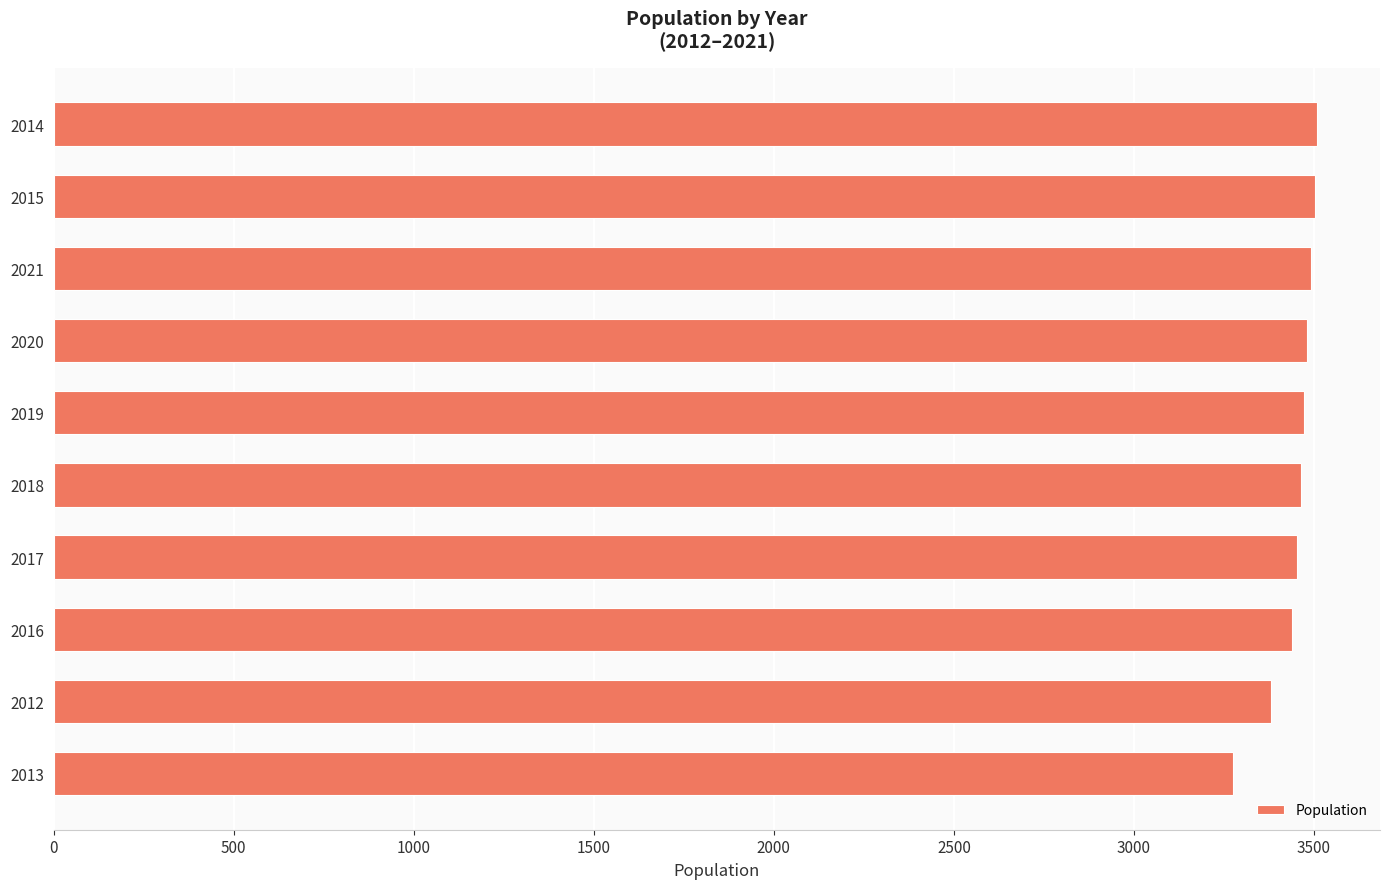

How many data points are less than 3473?

5